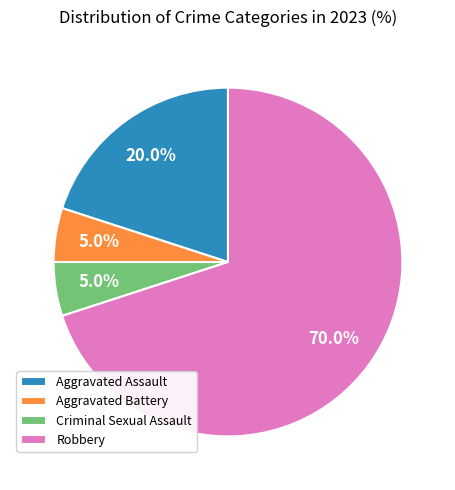

Is Criminal Sexual Assault the majority of the pie?

No